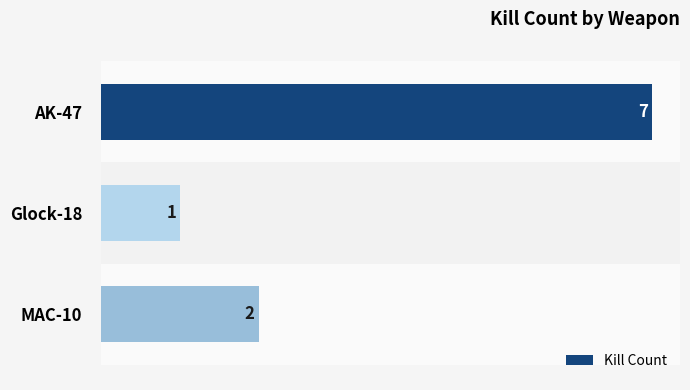

Between AK-47 and Glock-18, which is larger?

AK-47